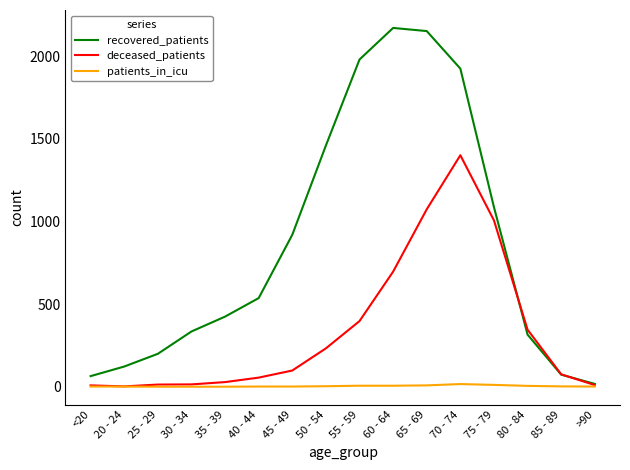

What is the difference between the second highest and minimum values in the recovered_patients series?

2134